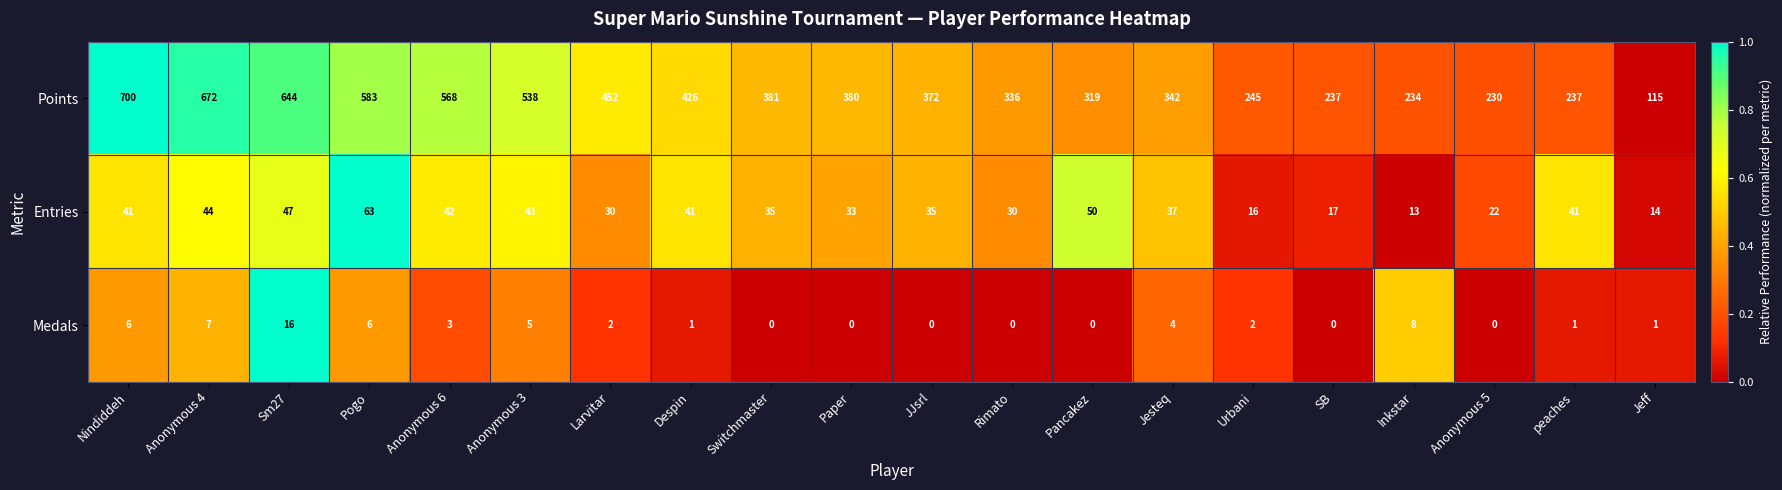

Is it true that Medals equals 11 at Switchmaster?

False